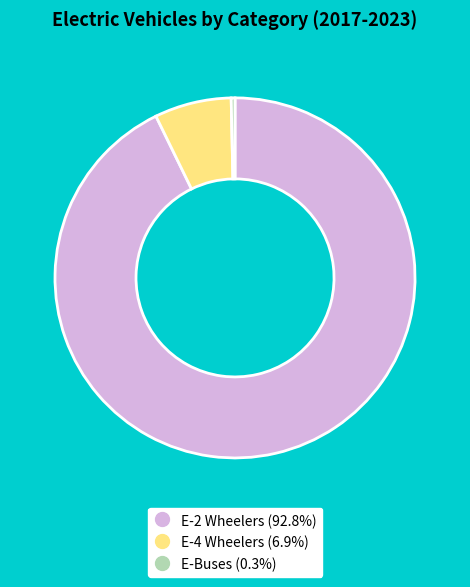

How many segments does this pie chart have?

3